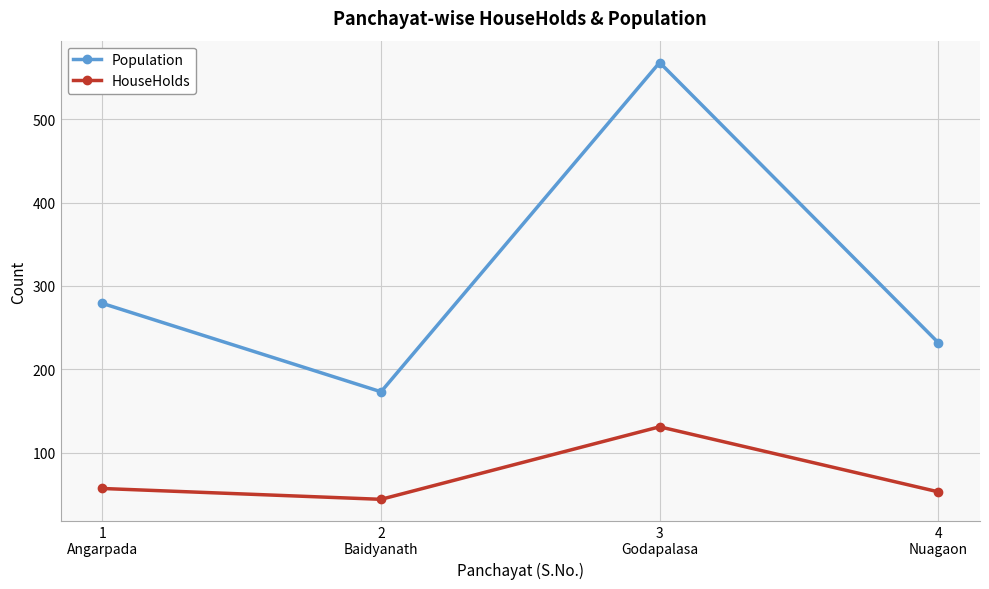

What is the average value of the Population series?

313